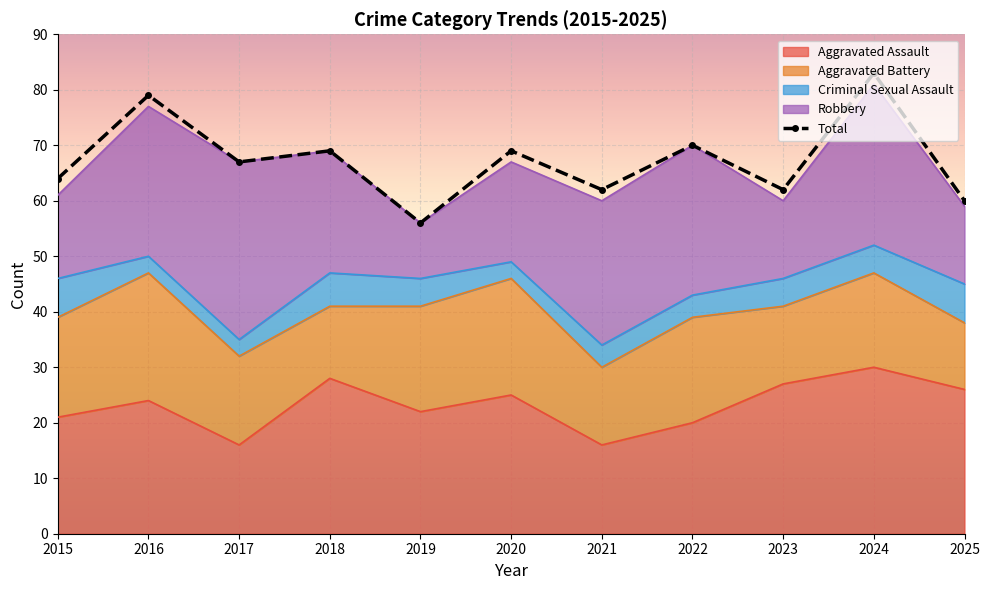

The value at 2021 is 62. True or false?

True